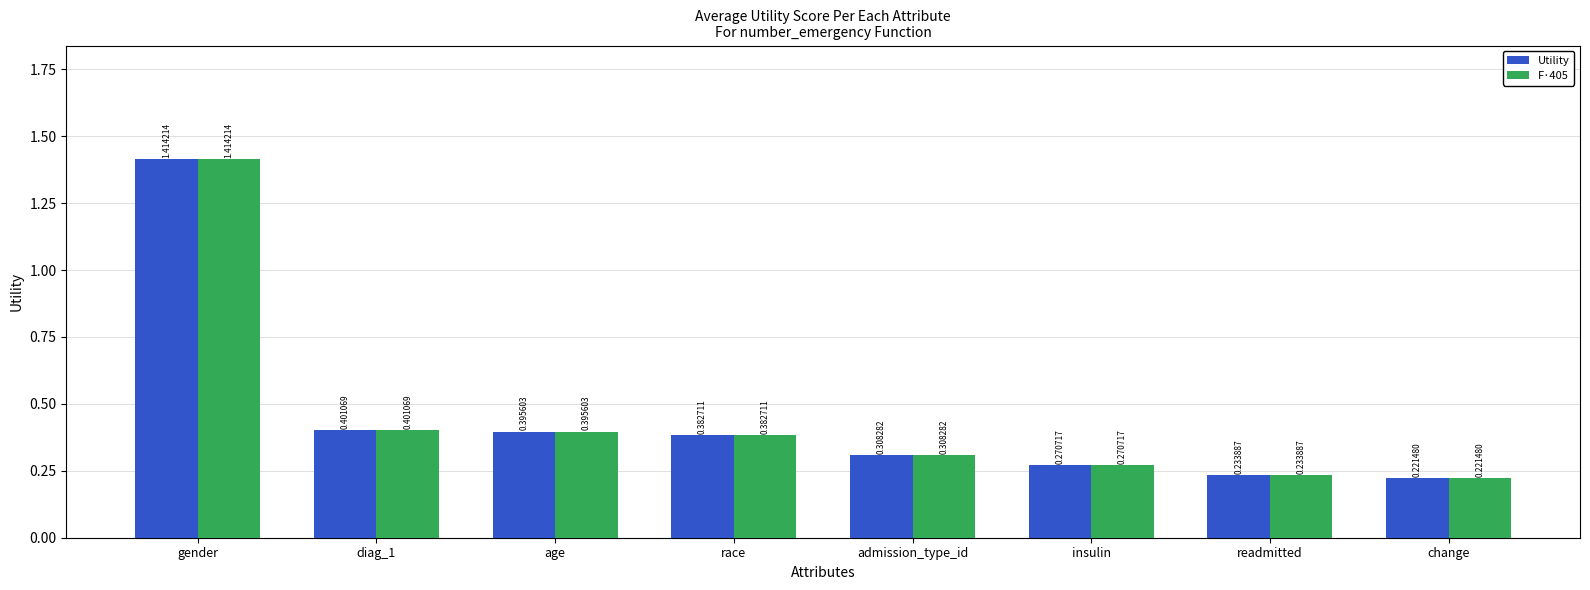

List the labels in order of F·405 value, smallest first.

change, readmitted, insulin, admission_type_id, race, age, diag_1, gender